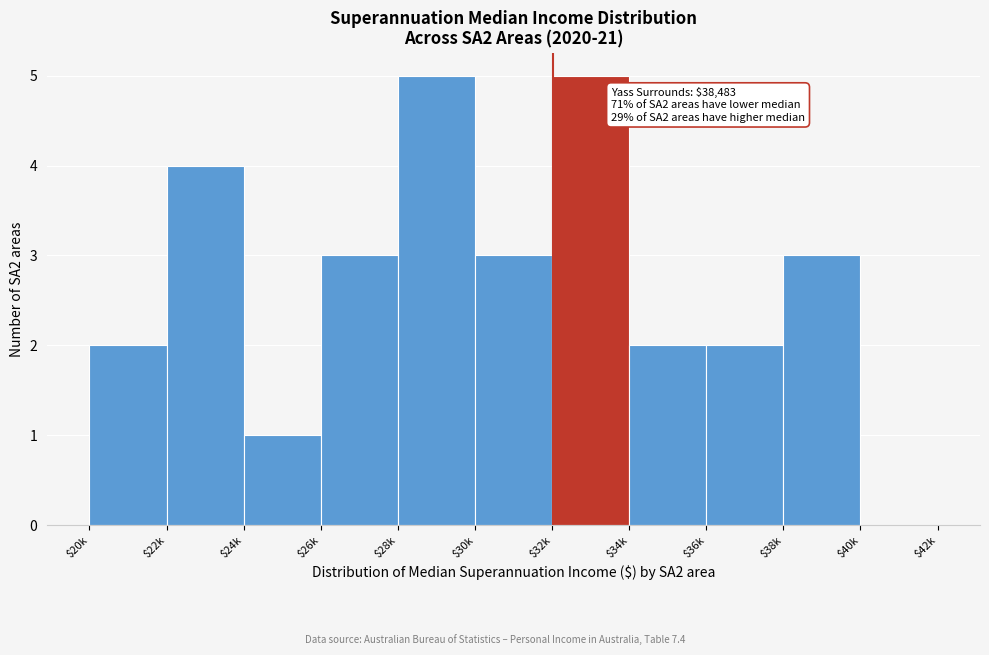

What is the maximum value shown in the chart?

5